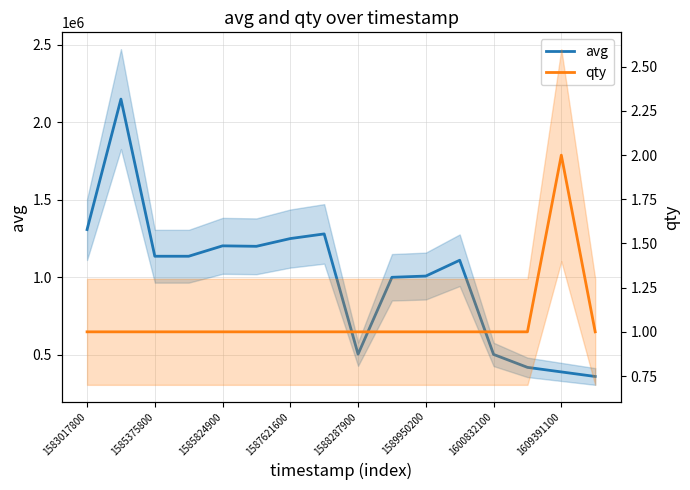

How many data points in avg are above 1135885?

6